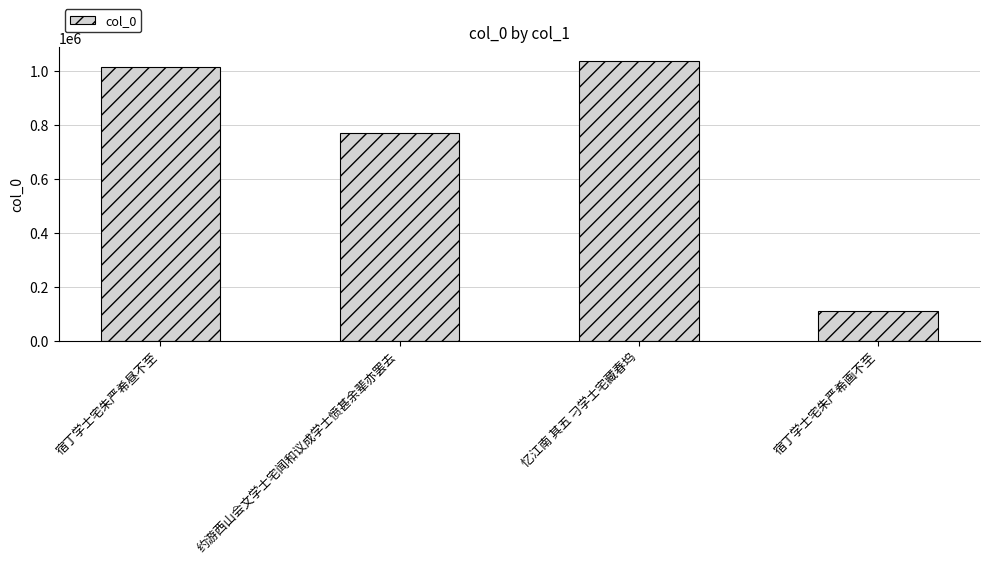

What position from the left is 宿丁学士宅朱严希昼不至?

1